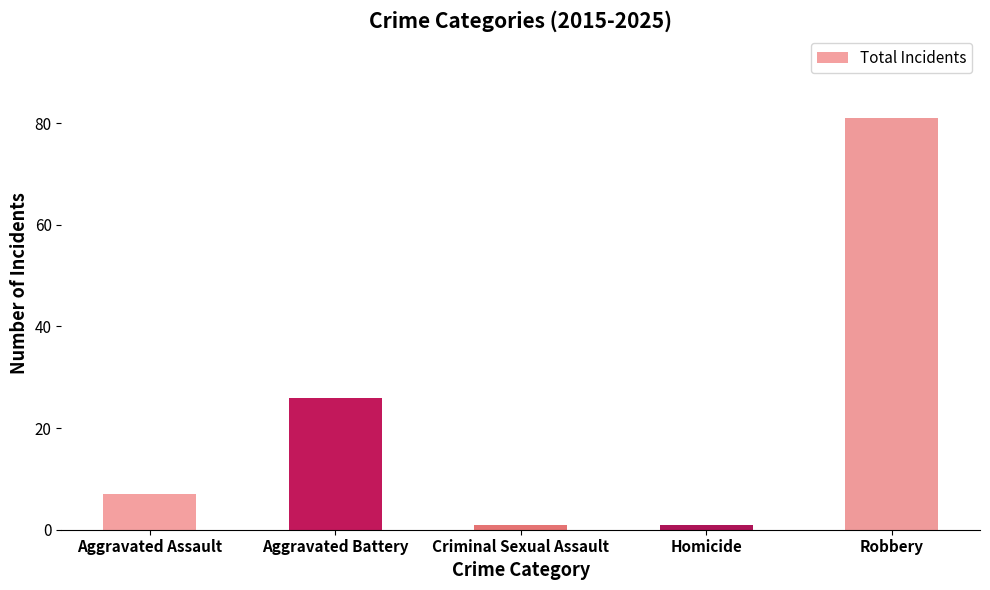

True or false: the data shows 81 at Robbery.

True